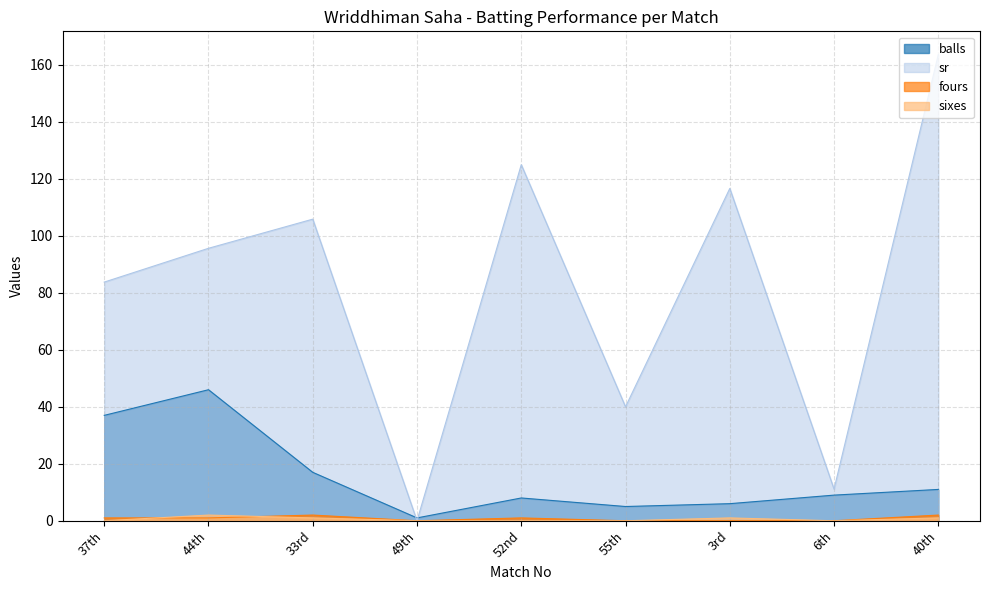

Which series has the largest total across all categories?

sr